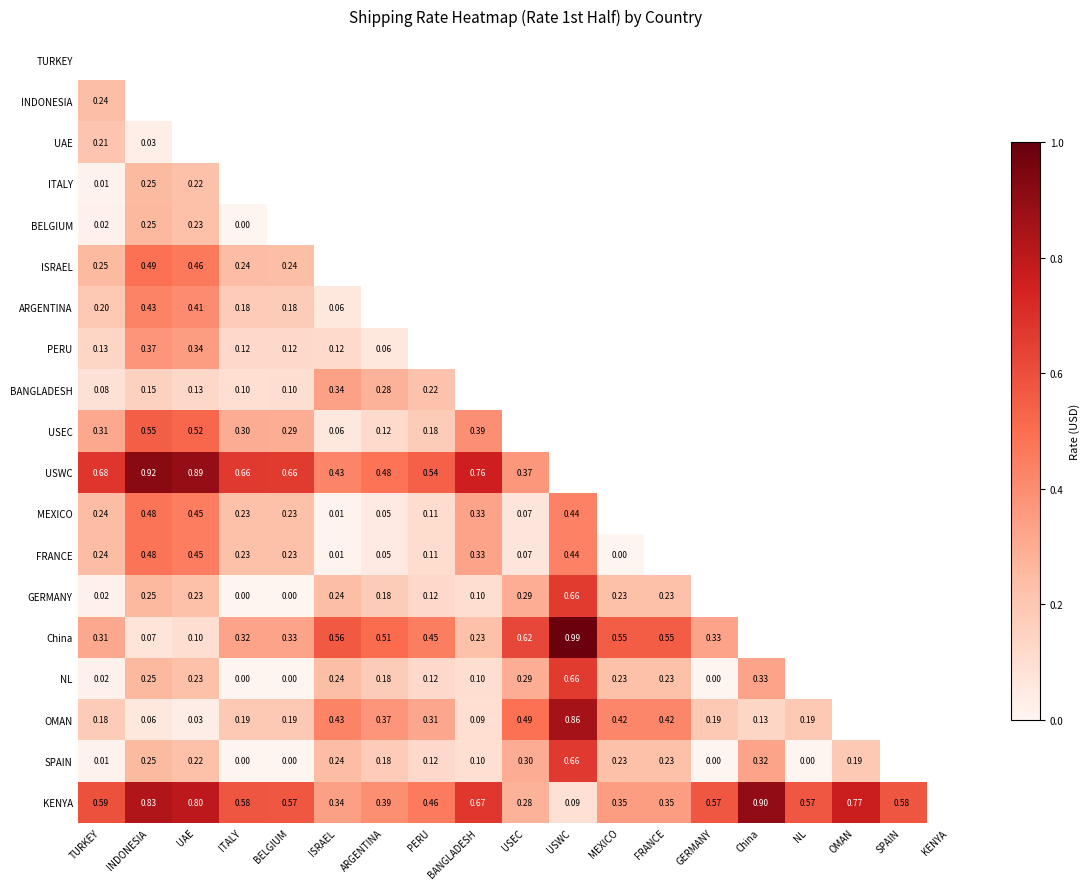

How many data points does each series have?

19